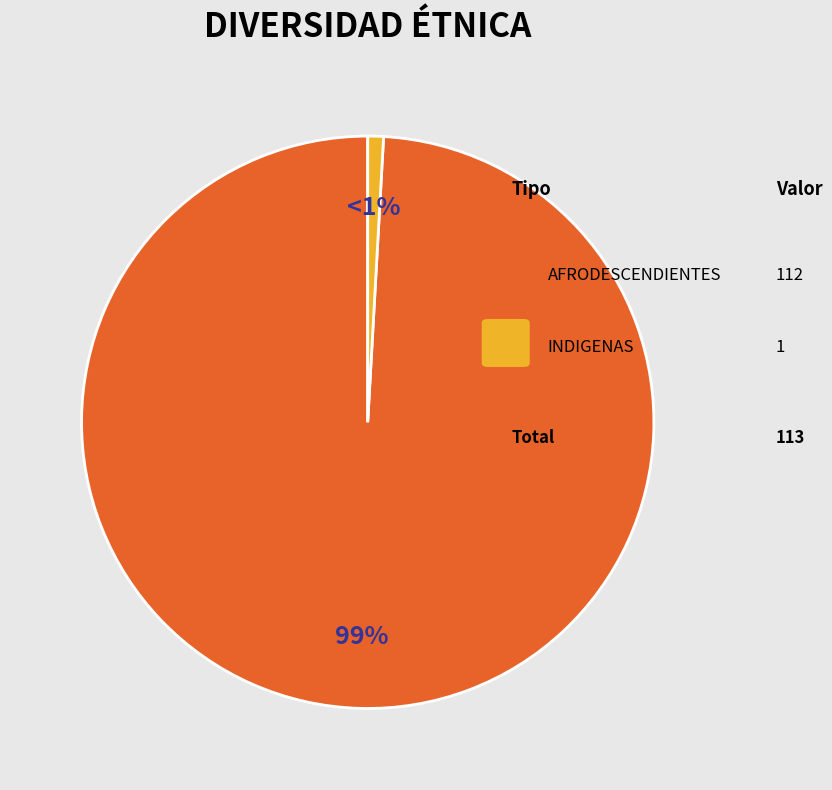

To the nearest percent, what is the difference between the largest and smallest slice percentages?

98%